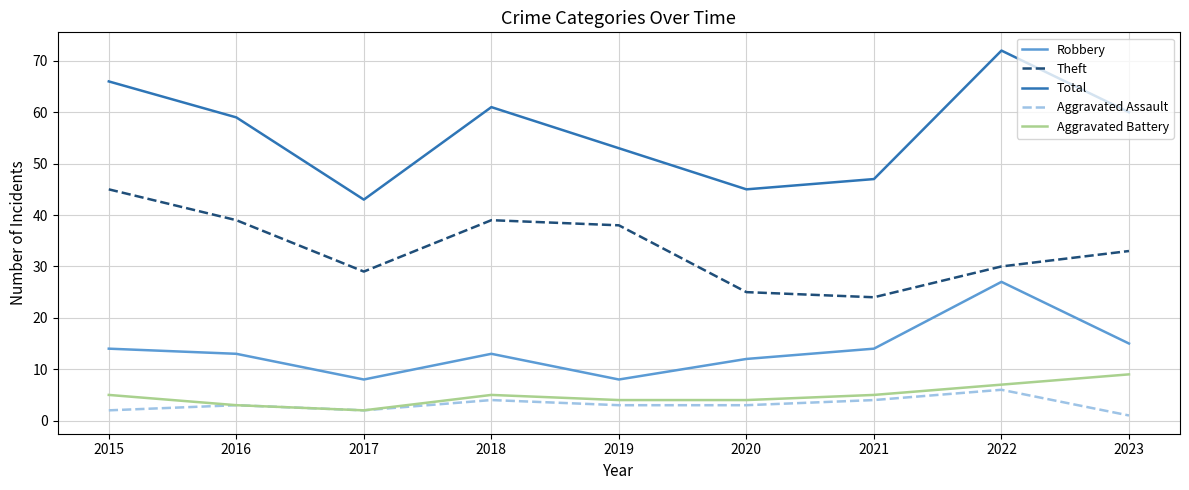

The value of Total at 2020 is 69. True or false?

False